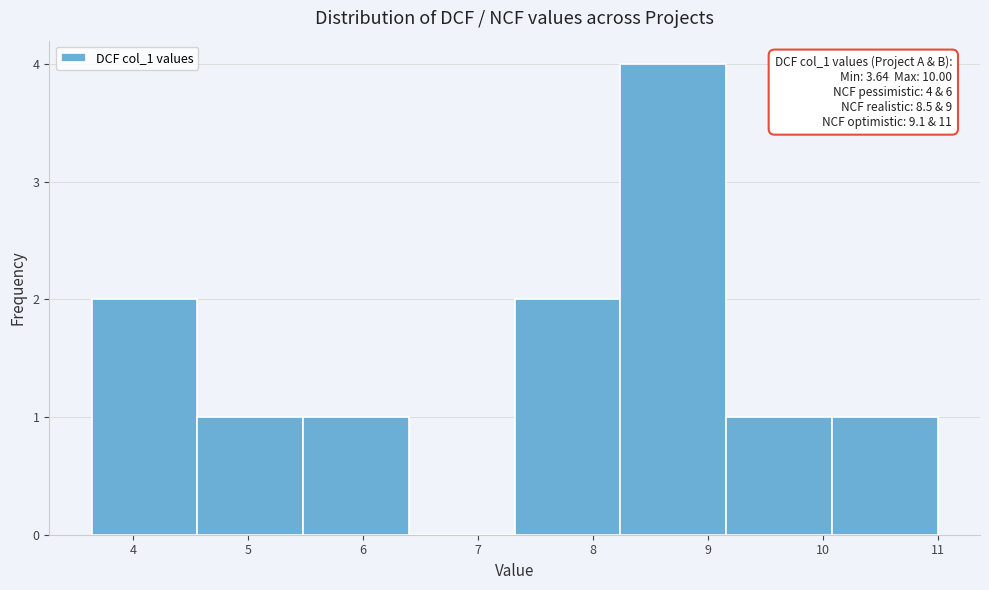

Which range on the x-axis has the tallest bar?

8.2 to 9.2